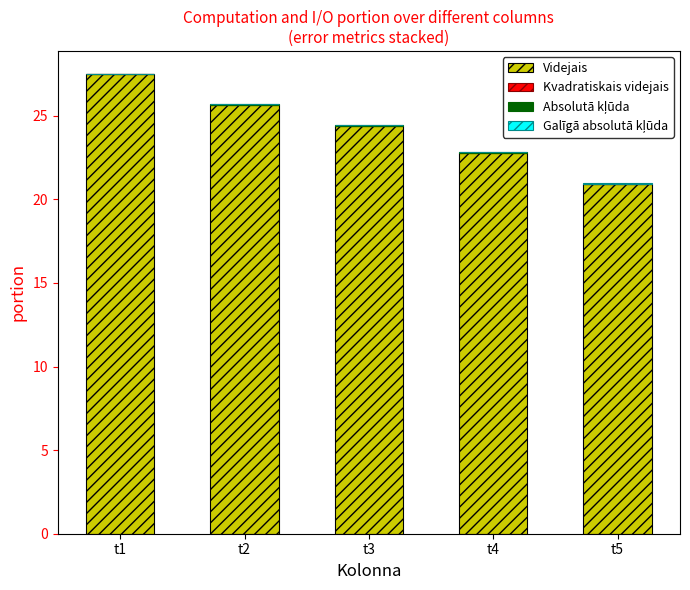

The value of Videjais at t3 is 24.4. True or false?

True